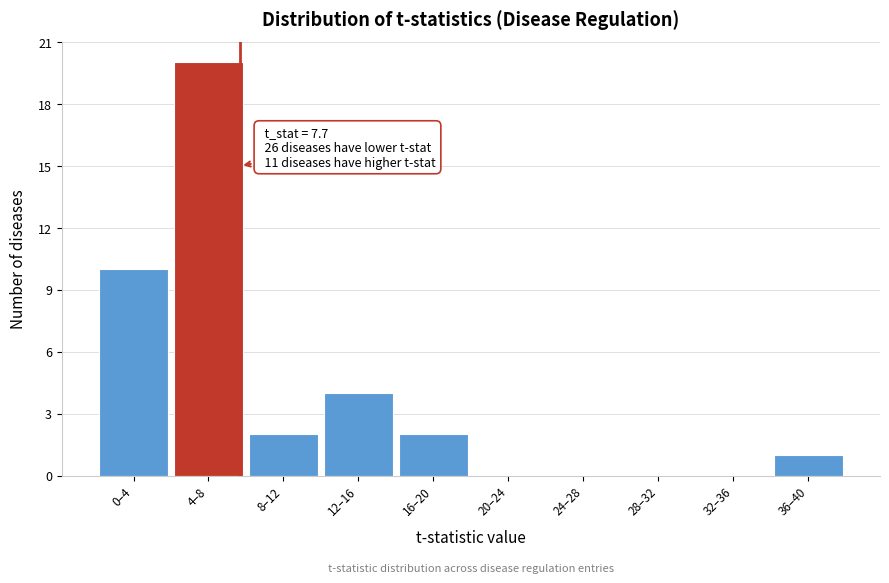

Reading right to left, extract all data points from this chart.

36–40=1	32–36=0	28–32=0	24–28=0	20–24=0	16–20=2	12–16=4	8–12=2	4–8=20	0–4=10